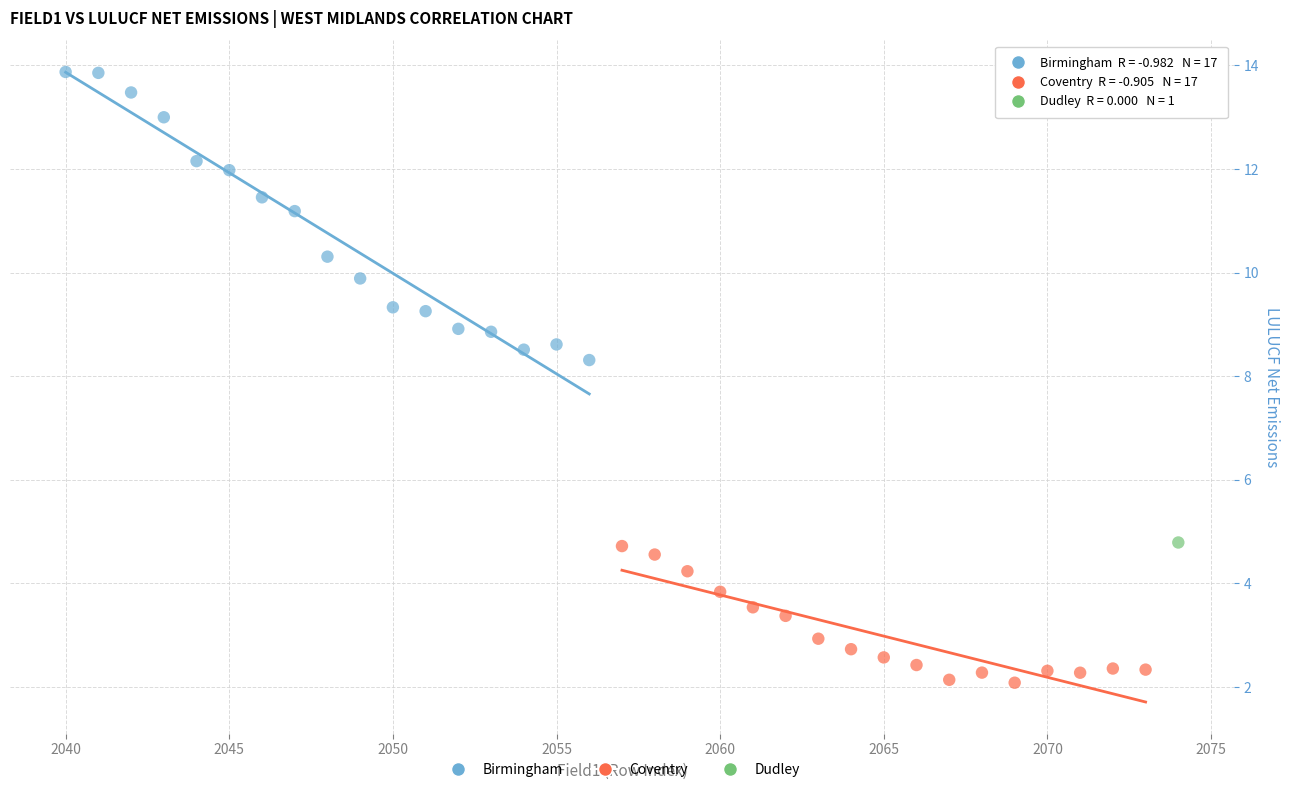

Which series contains the lowest Y value?

Coventry